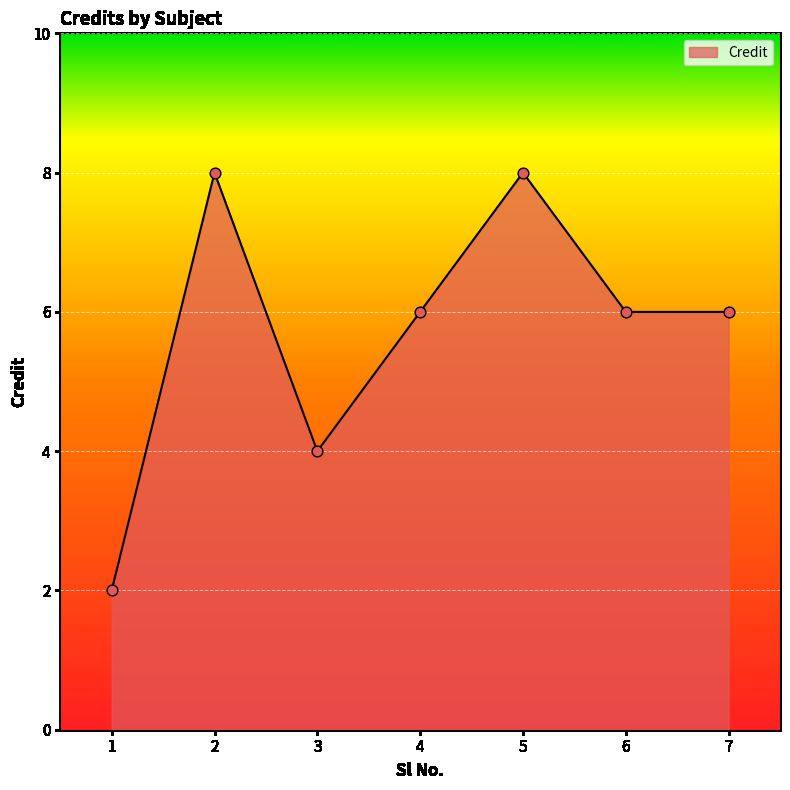

Which has a higher value, 4 or 5?

5